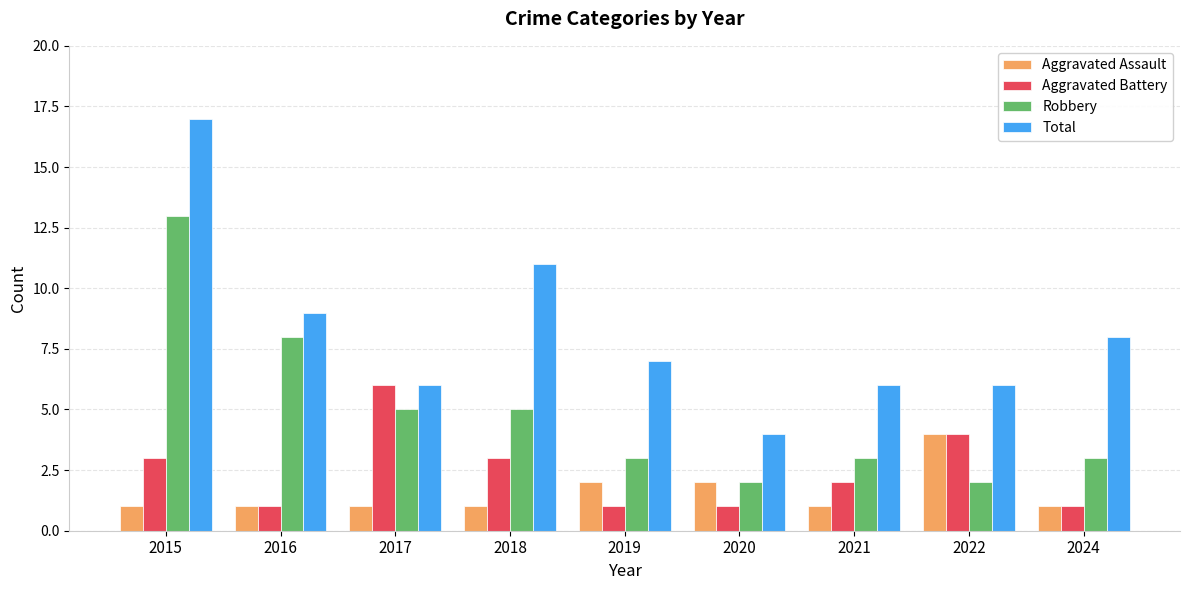

Which series changed the most between 2015 and 2020?

Total